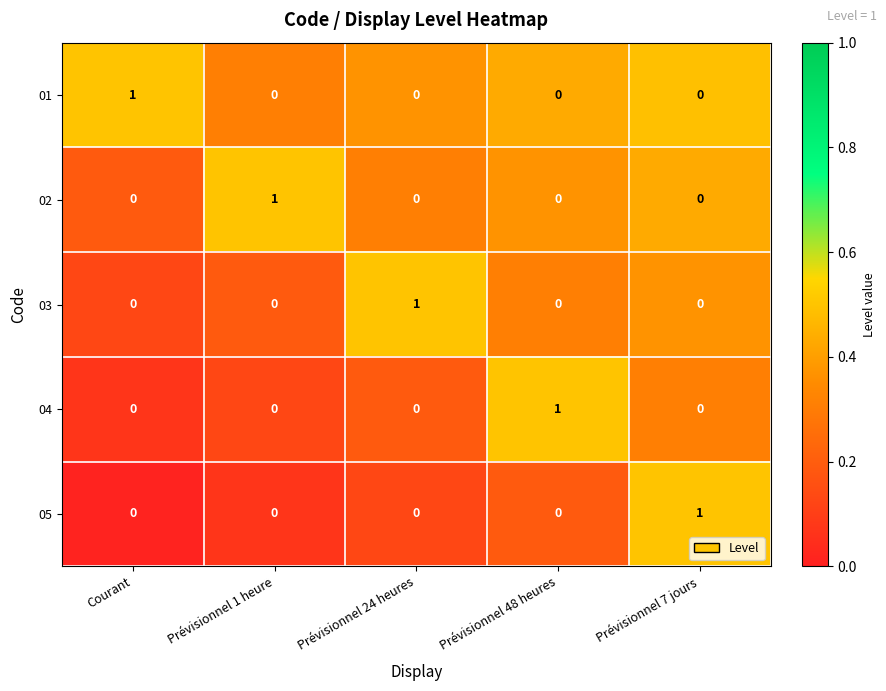

At how many categories does at least one series exceed 0?

5